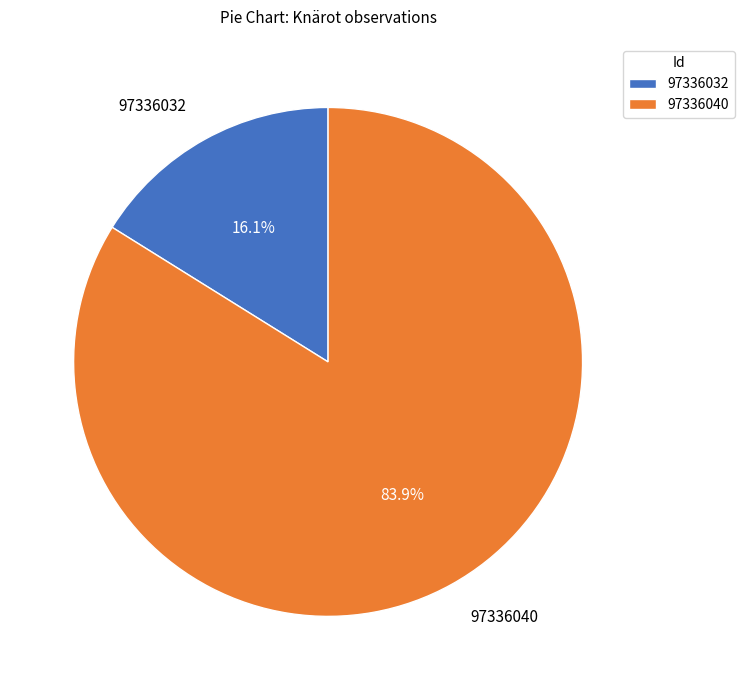

To the nearest percent, what percentage of the pie is 97336032?

16%